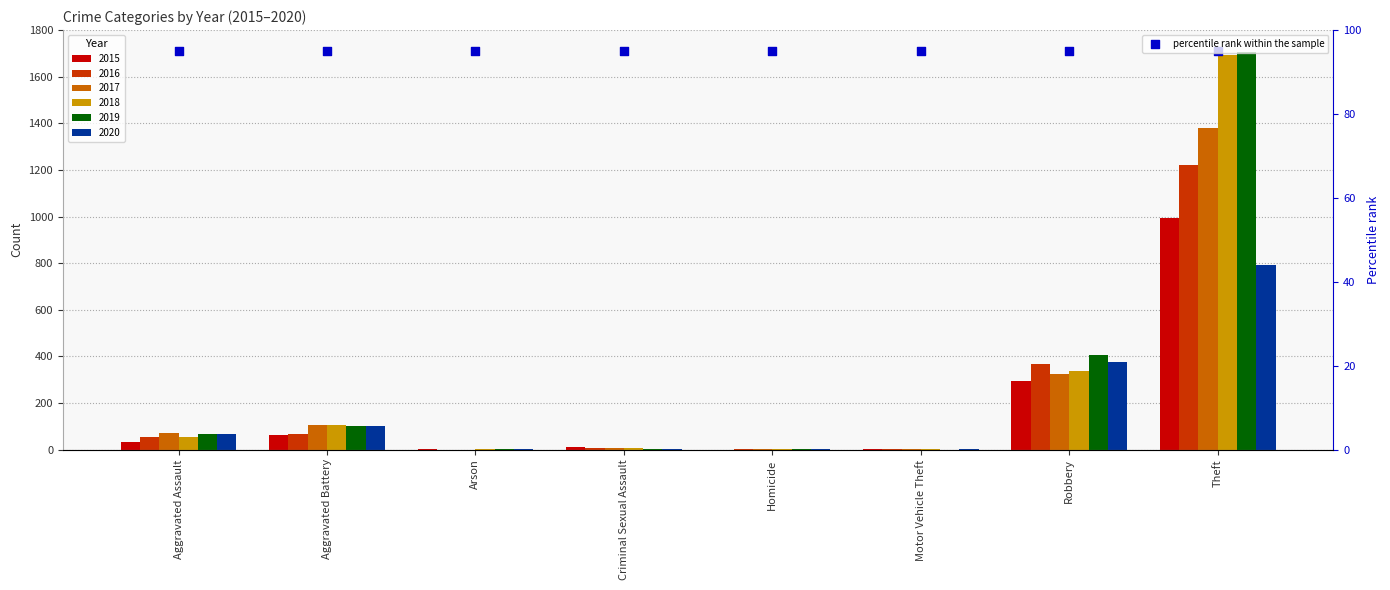

What is the total value across all series at Aggravated Assault?

349